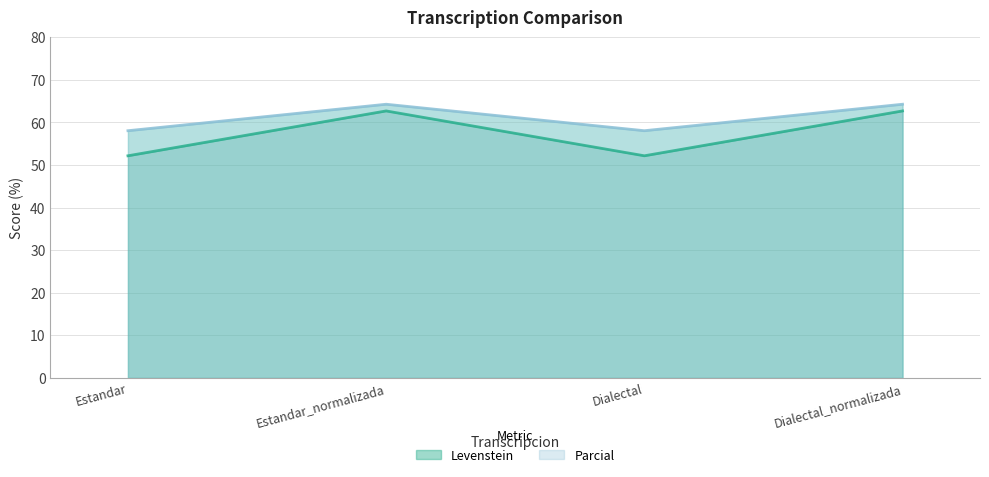

Count the number of categories in the chart.

4